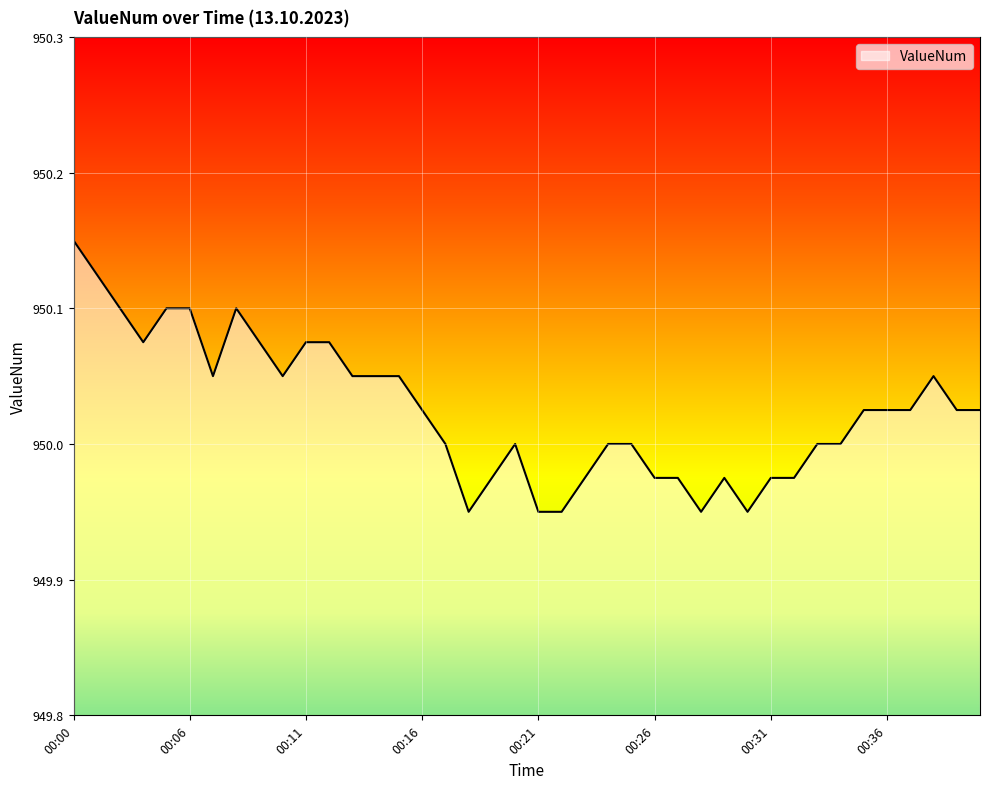

What is the difference between the maximum and second lowest values?

0.2